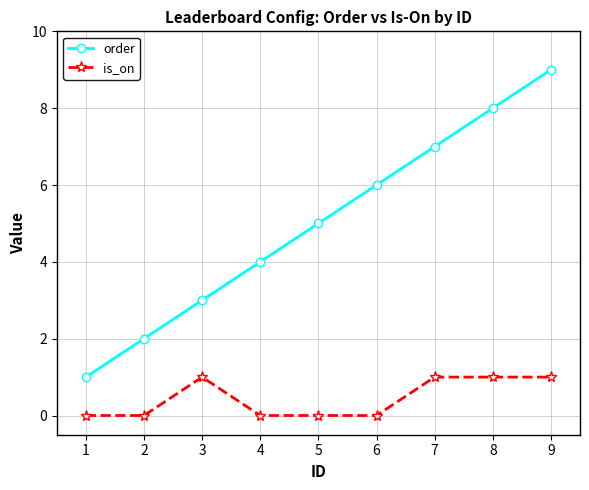

What is the sum of the order values at 7 and 6?

13